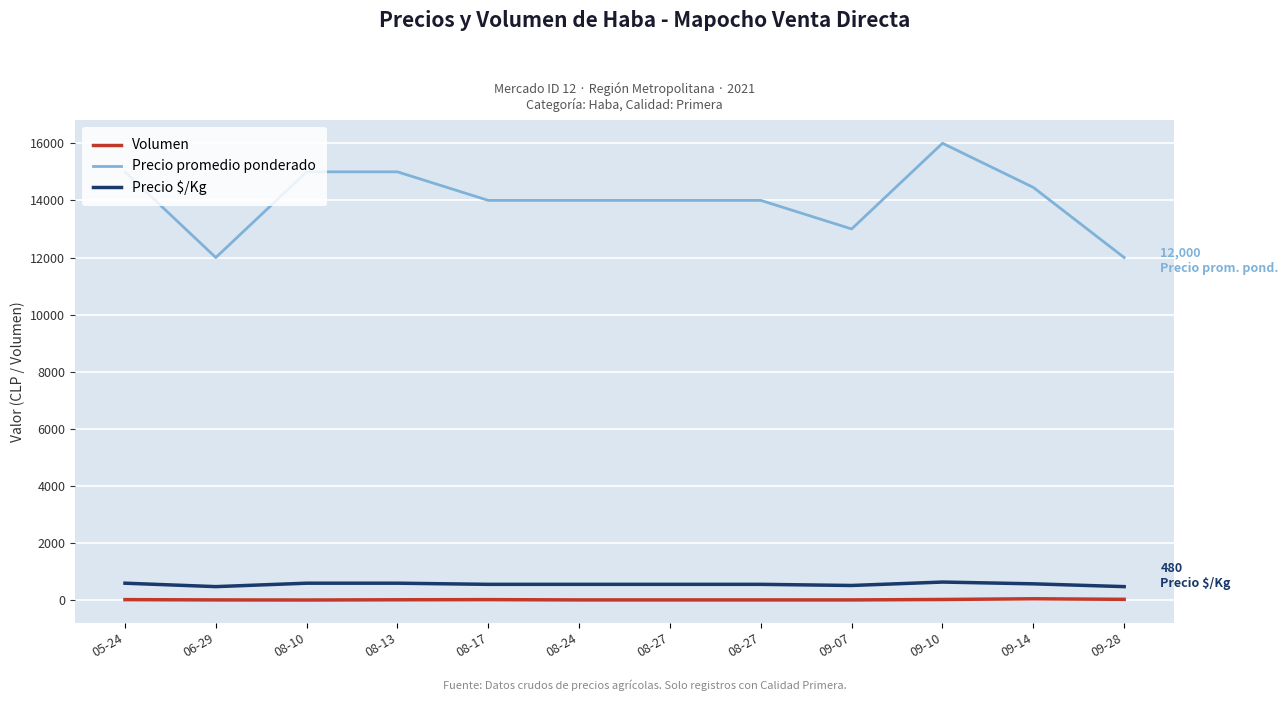

What is the label of the 9th point from the left?

09-07